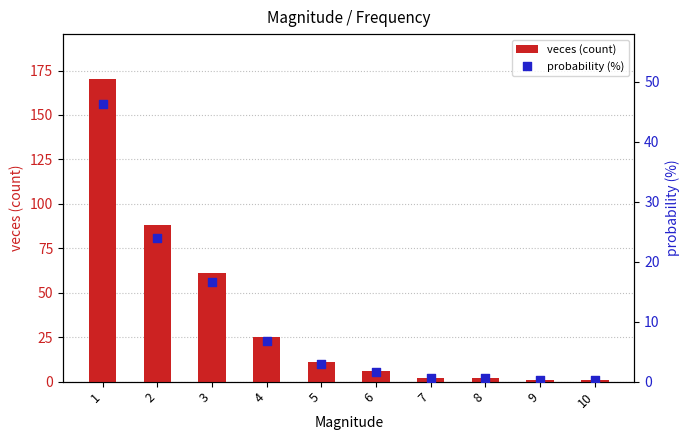

Which series reaches the minimum Y coordinate?

probability (%)